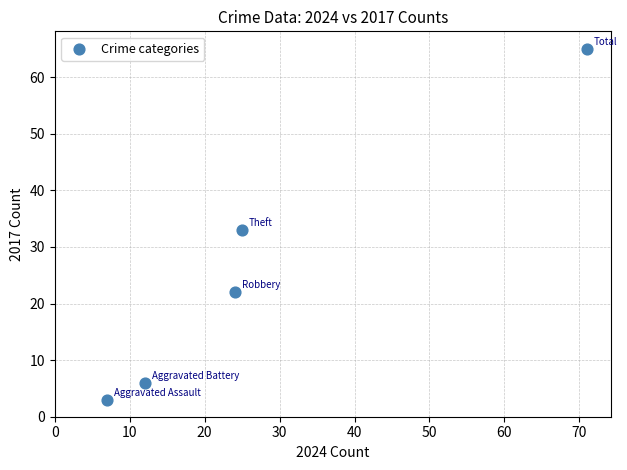

What is the average Y value?

26